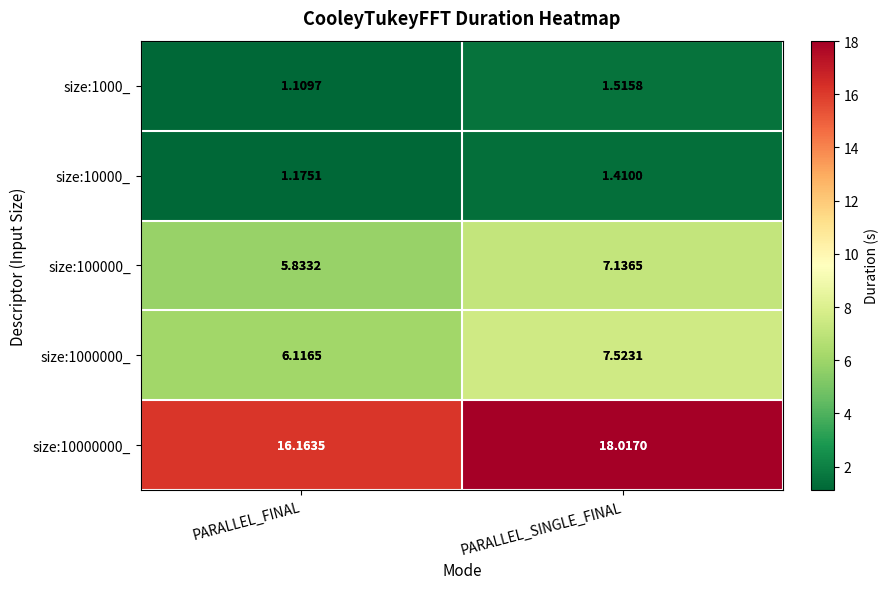

At which label does size:1000000_ reach its minimum?

PARALLEL_FINAL